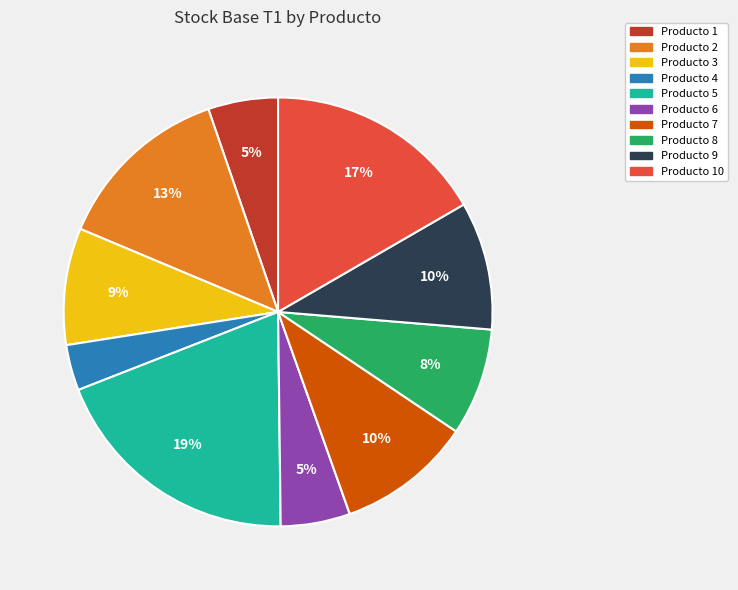

To the nearest percent, what is the difference between the largest and smallest slice percentages?

16%